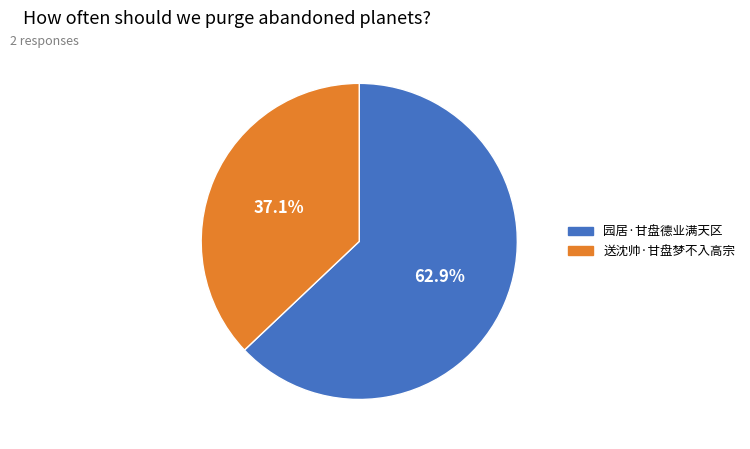

Combined, what portion of the pie is 园居·甘盘德业满天区 and 送沈帅·甘盘梦不入高宗?

100.0%